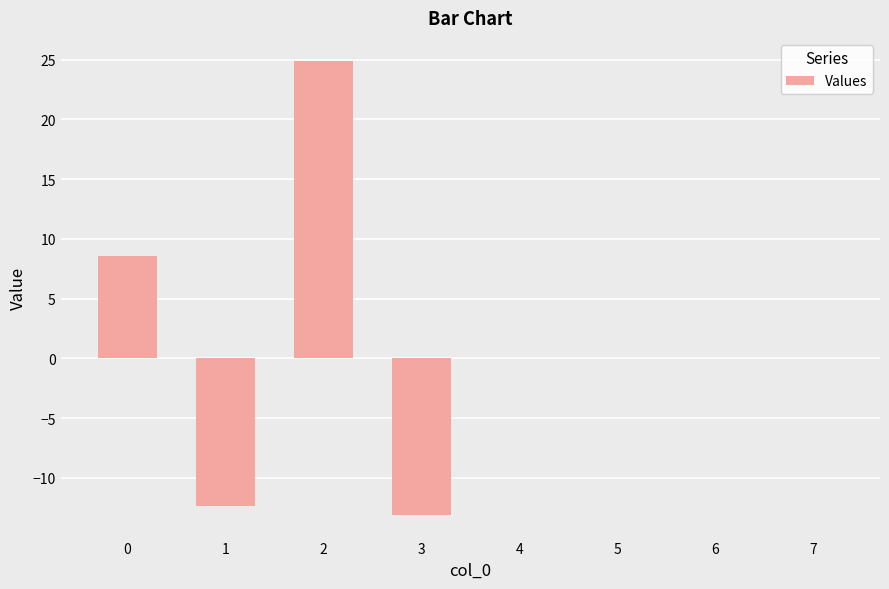

What is the difference between the values at 6 and 0?

8.6